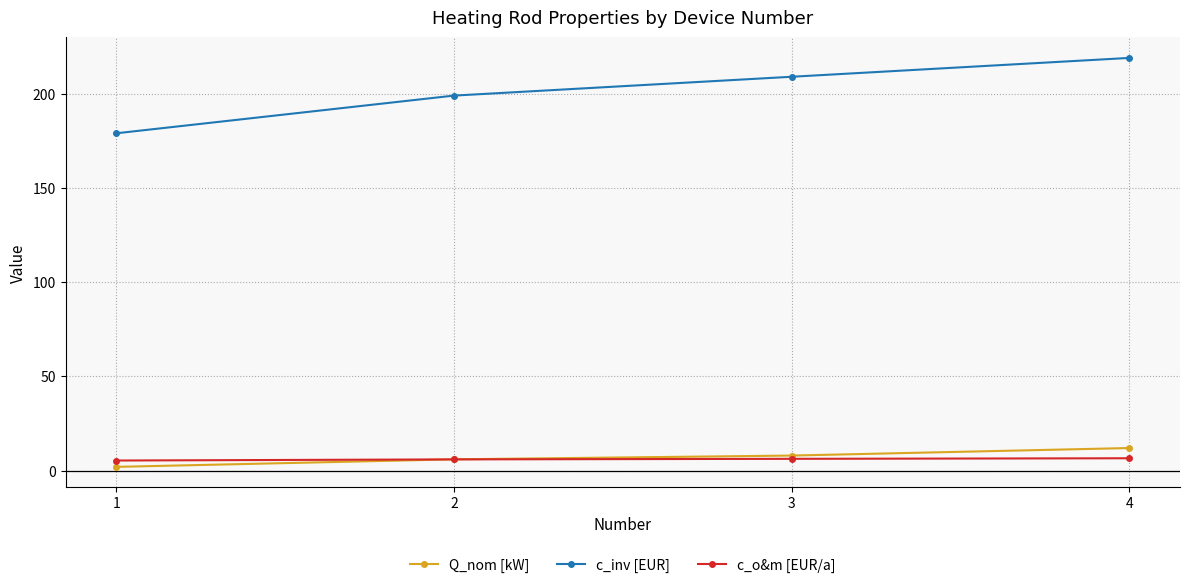

True or false: c_inv [EUR] has more than 2 points higher than both neighbors.

False